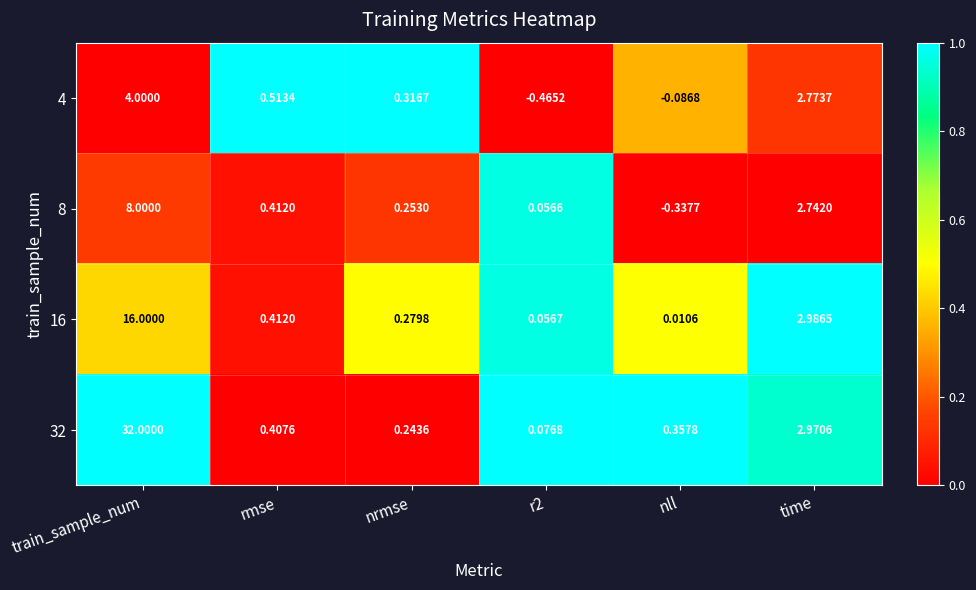

Which category has the highest value across all series?

train_sample_num